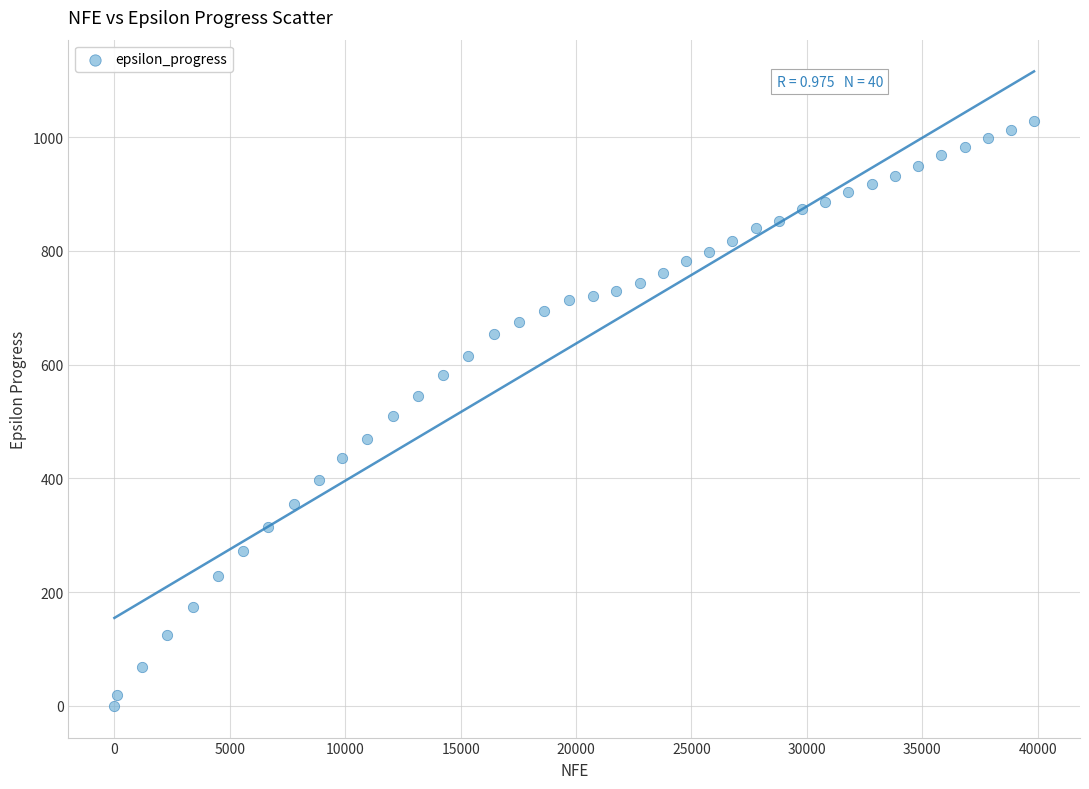

What is the range of X values (max minus min)?

39841